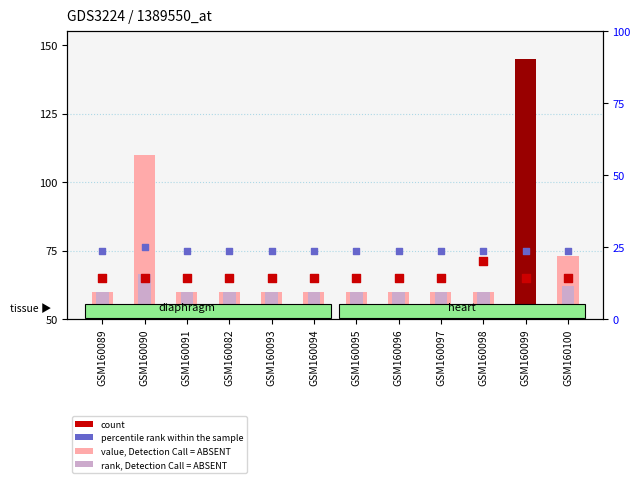

Which series has the largest Y range (max minus min)?

value, Detection Call = ABSENT